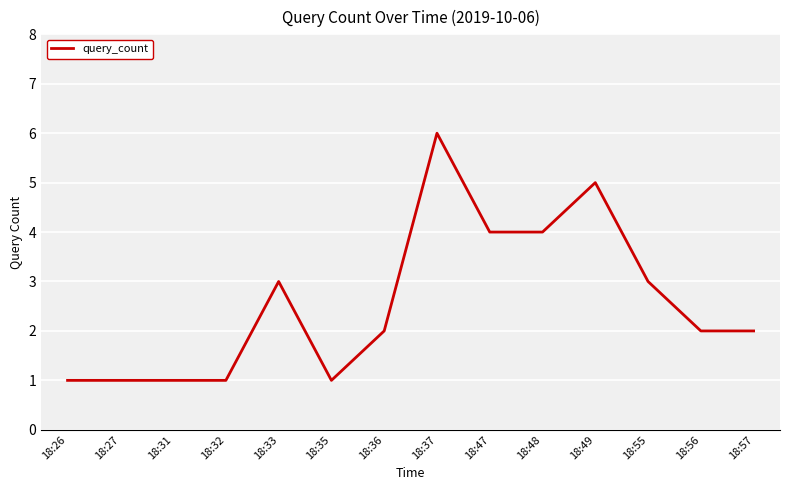

Count the number of categories in the chart.

14